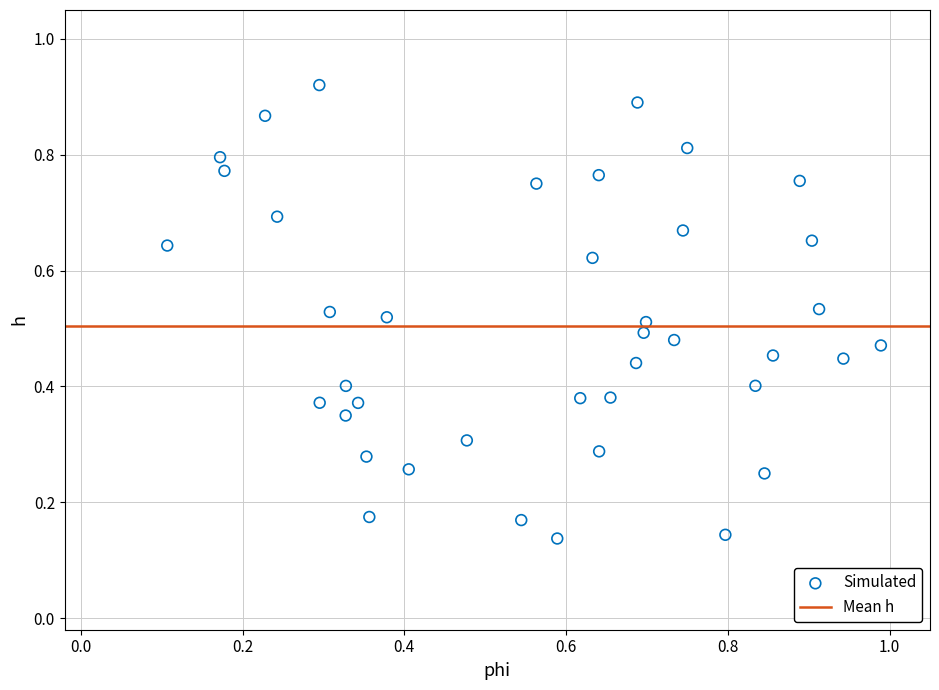

How many data points are displayed?

40